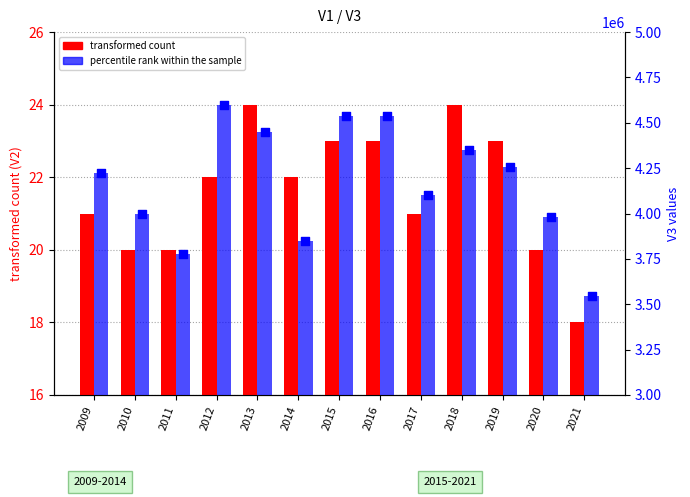

Is the value of V3 values at 2020 greater than the value of percentile rank within the sample at 2018?

No